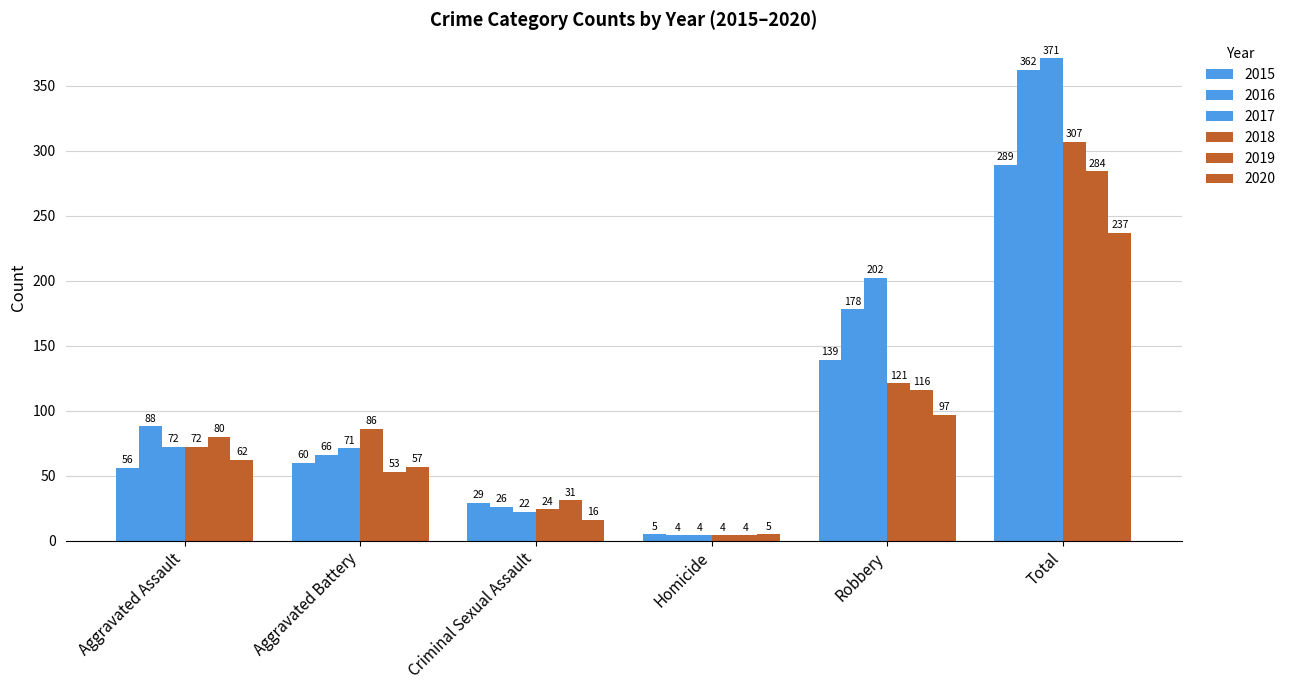

Between Aggravated Assault and Total, which is larger?

Total